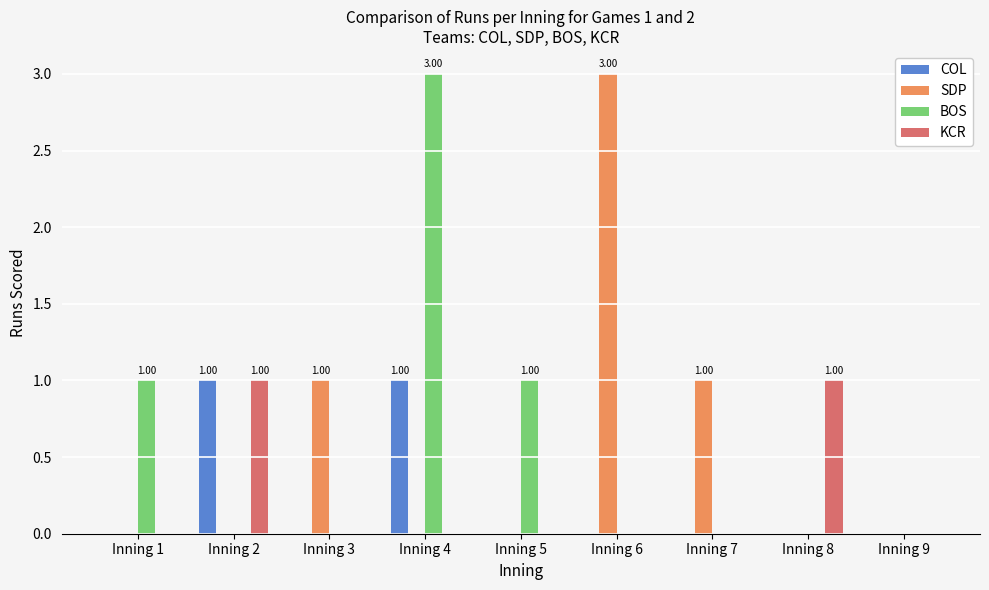

What is the difference between the COL values at Inning 4 and Inning 5?

1